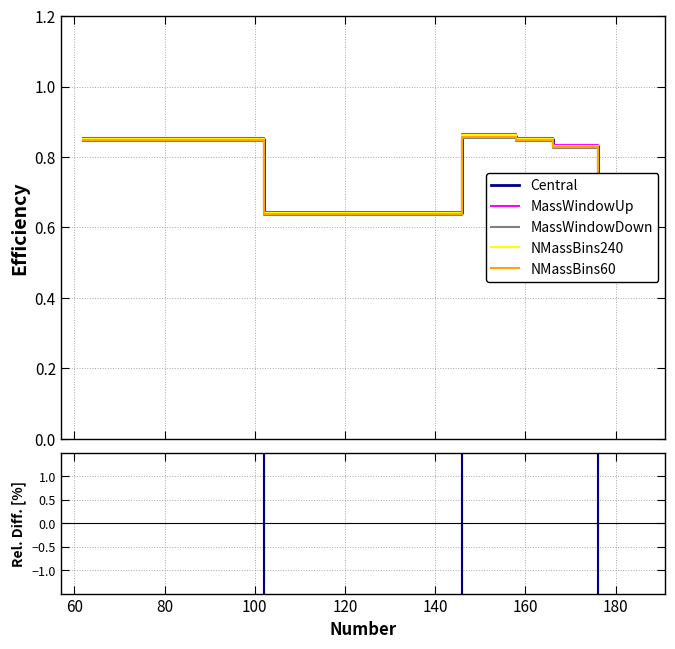

At which category does the chart reach its peak across all series?

146